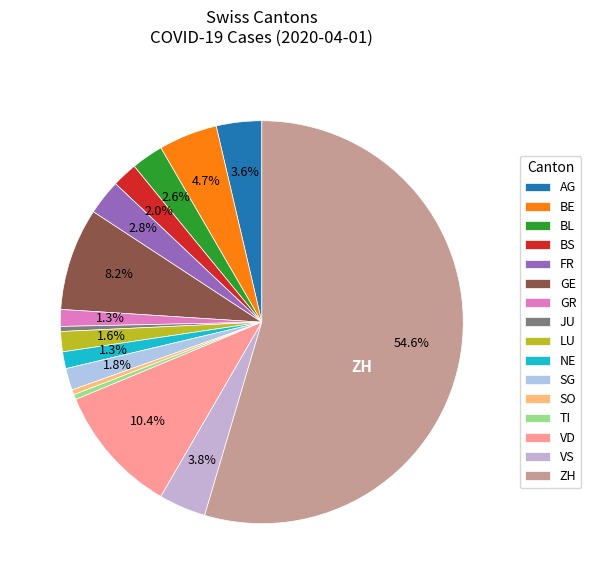

What percentage is the AG slice, to the nearest percent?

4%